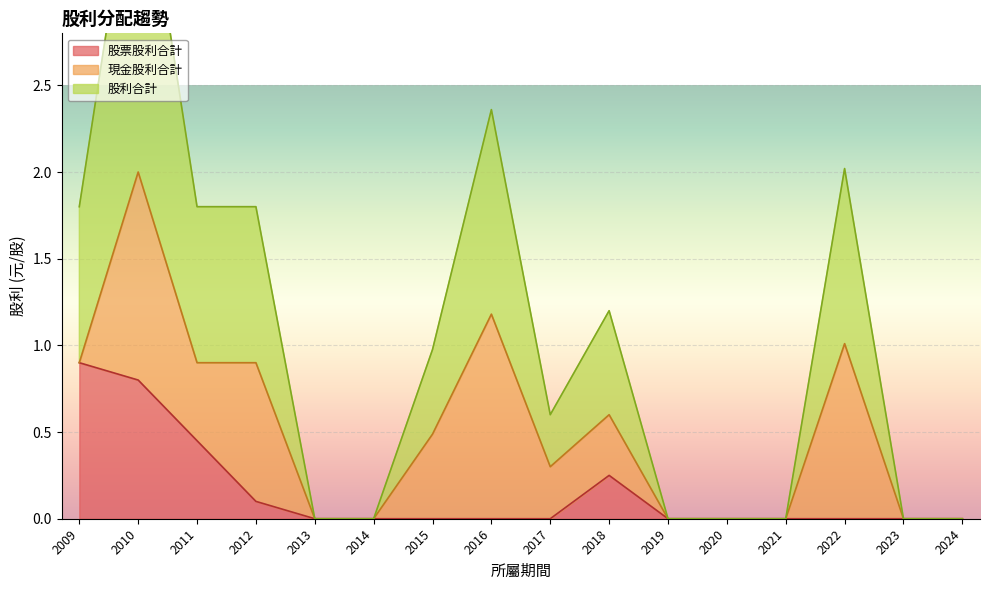

The value of 股票股利合計 at 2009 is 0.9. True or false?

True